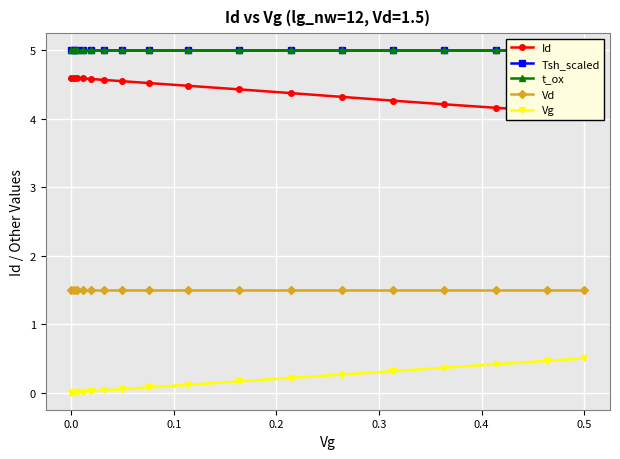

Is it true that Vg equals -0.2 at 0.0?

False